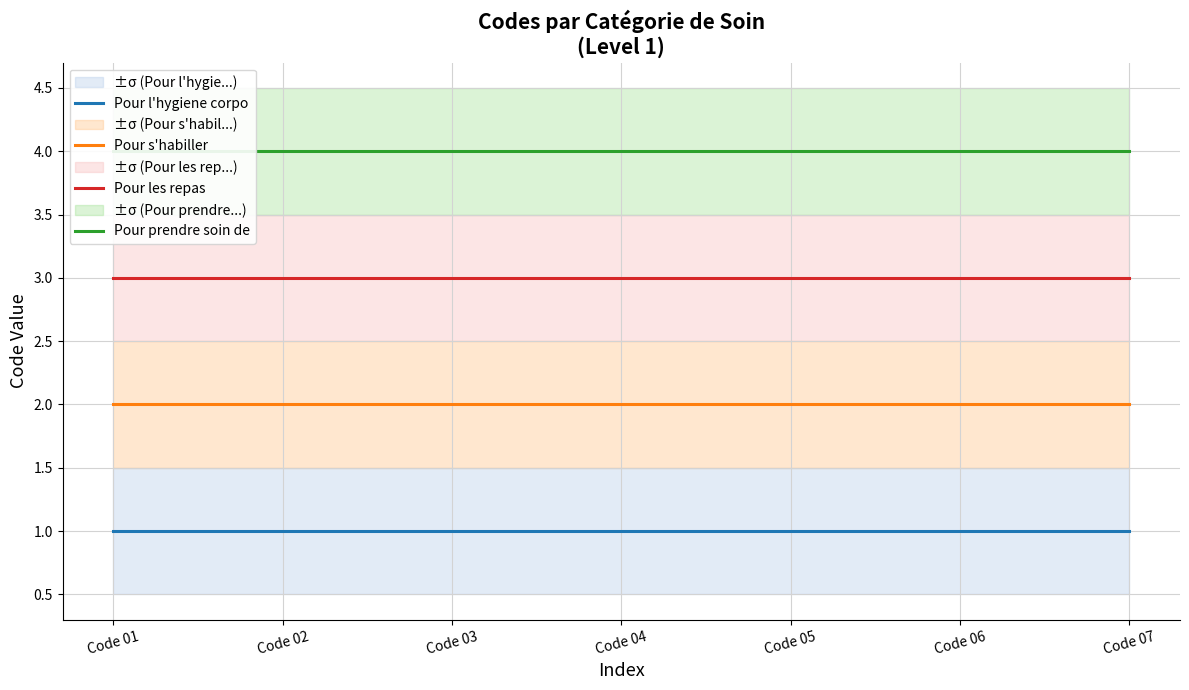

What is the lowest value of the Pour les repas series?

3